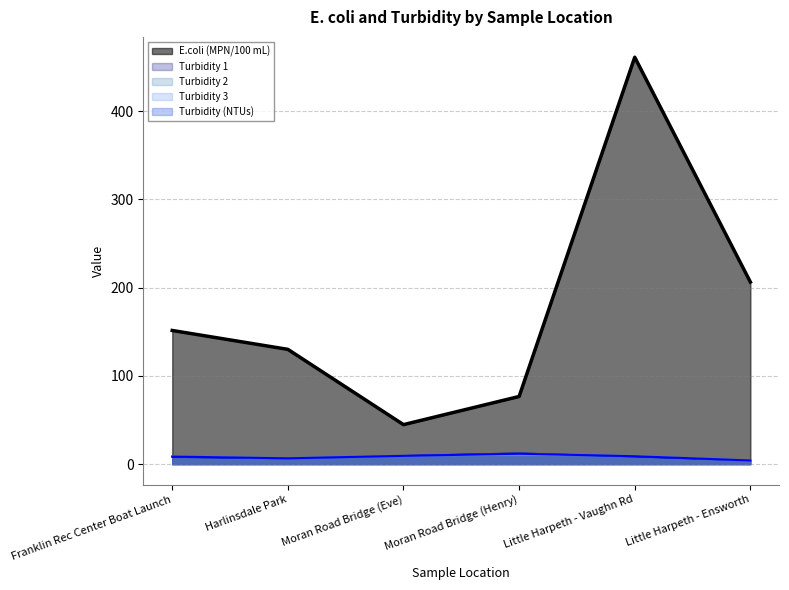

What is the difference between the maximum and minimum values in the Turbidity 2 series?

7.7